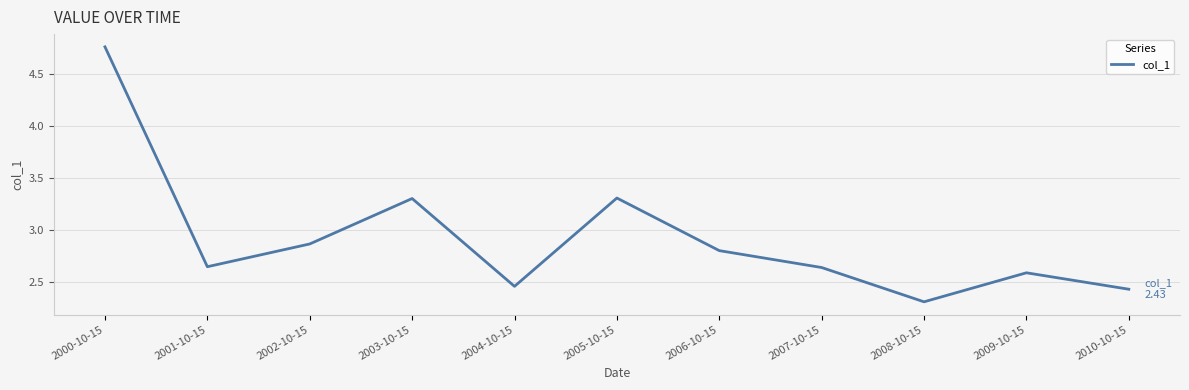

Which category has the highest value across all series?

2000-10-15